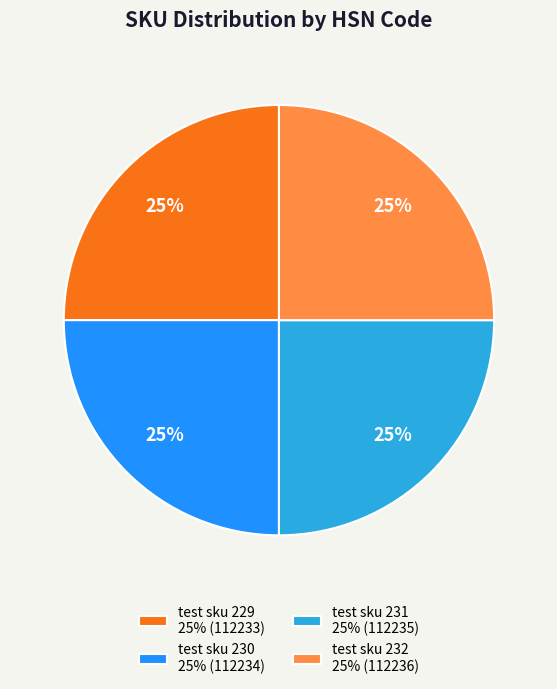

To the nearest percent, what portion does test sku 230 25% (112234) represent?

25%